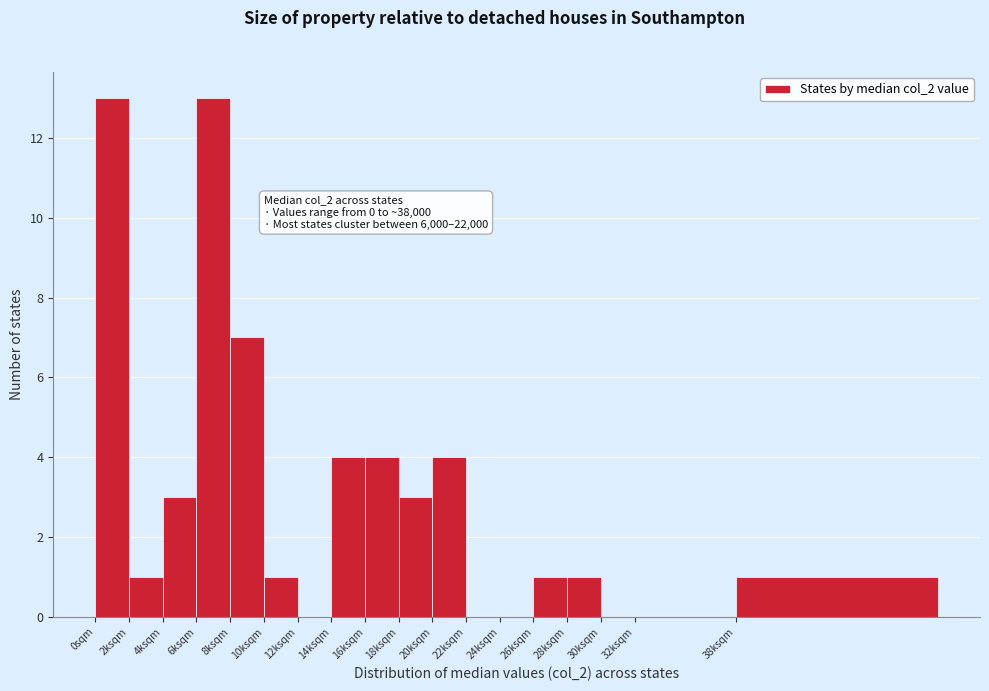

Reading left to right, what are all the values shown in this chart?

0sqm=13	2ksqm=1	4ksqm=3	6ksqm=13	8ksqm=7	10ksqm=1	12ksqm=0	14ksqm=4	16ksqm=4	18ksqm=3	20ksqm=4	22ksqm=0	24ksqm=0	26ksqm=1	28ksqm=1	30ksqm=0	32ksqm=0	38ksqm=1